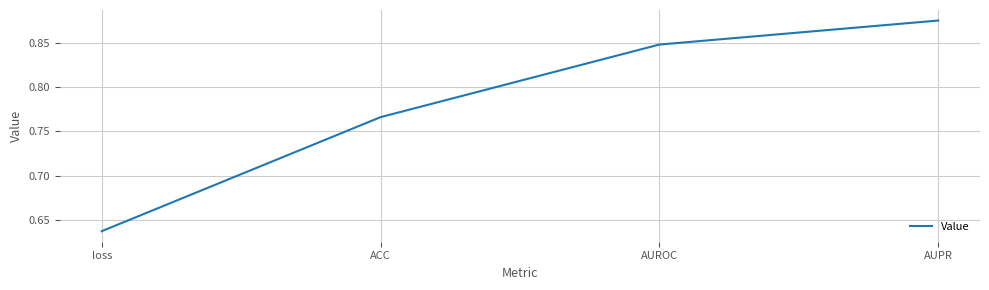

Which category has the highest value across all series?

AUPR